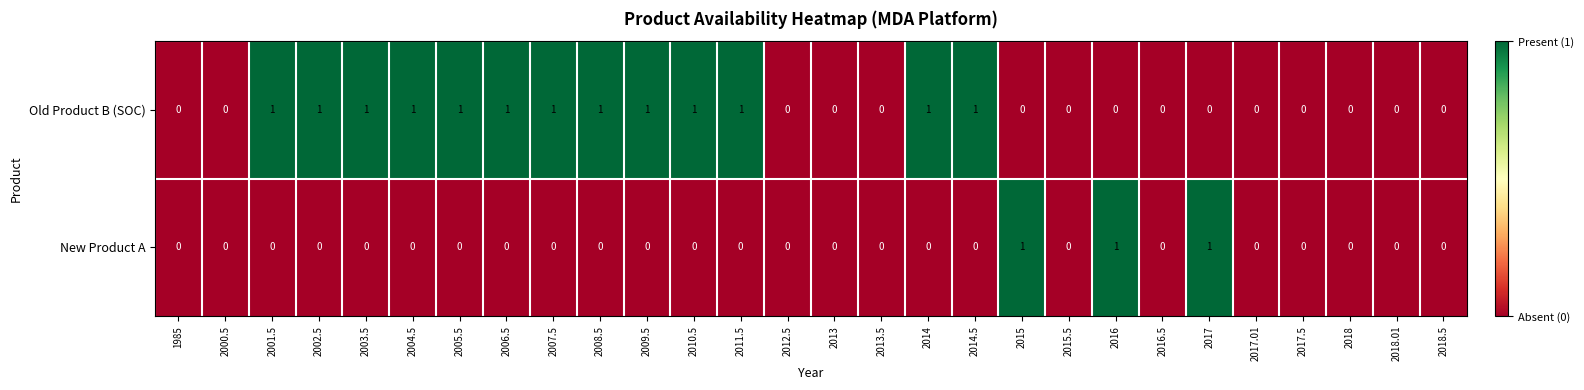

What is the sum of all New Product A values?

3